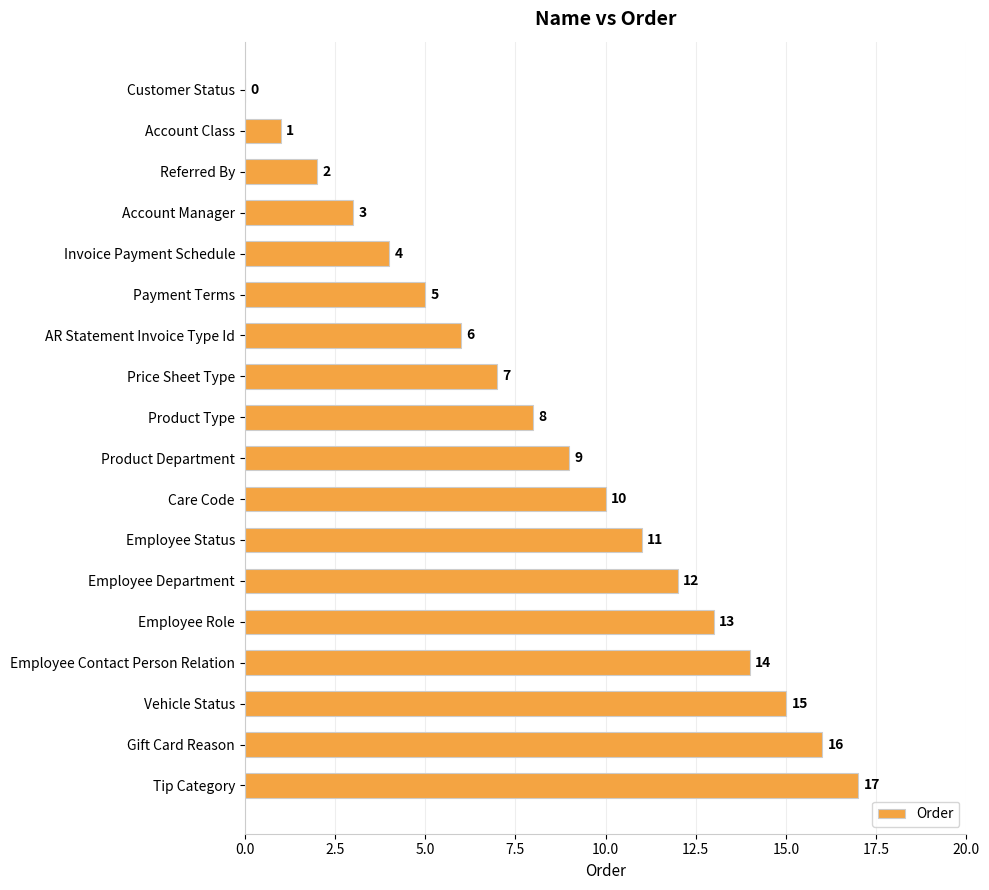

The chart shows a value of 7 at Employee Status. True or false?

False